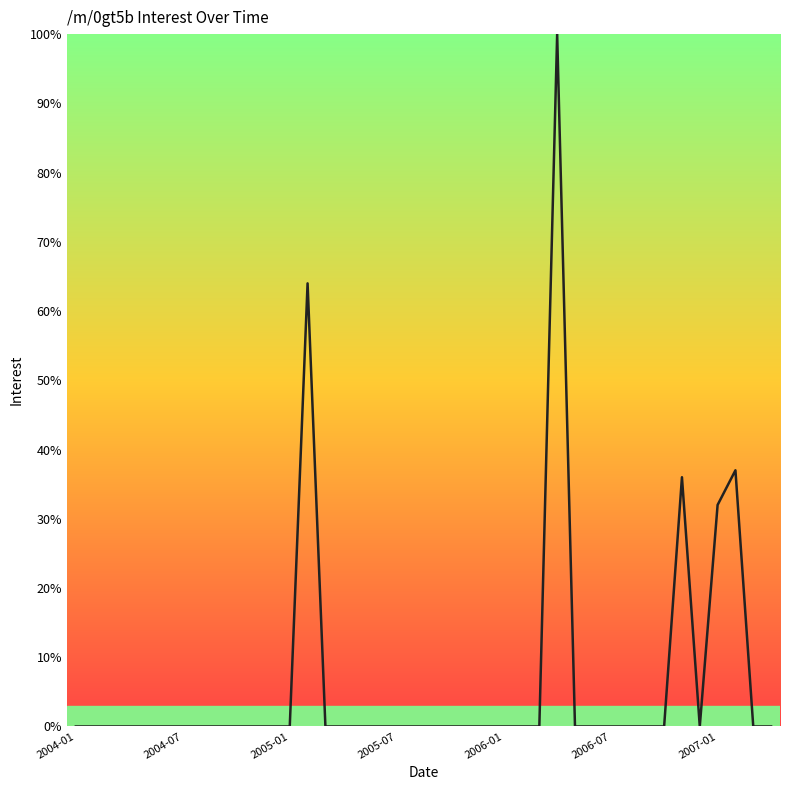

What is the difference between the maximum and minimum values?

100